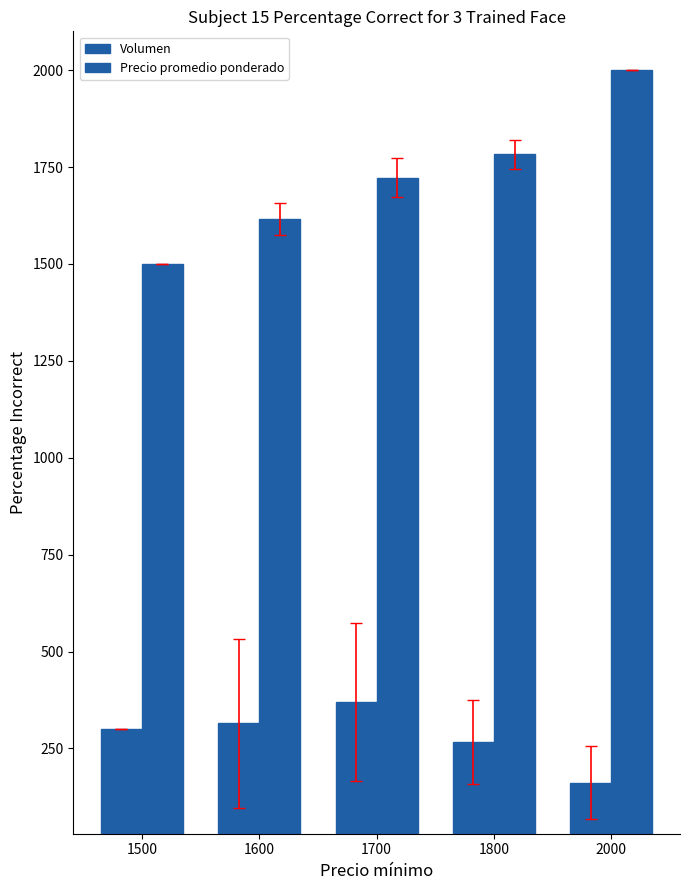

How many bars are there in total?

10